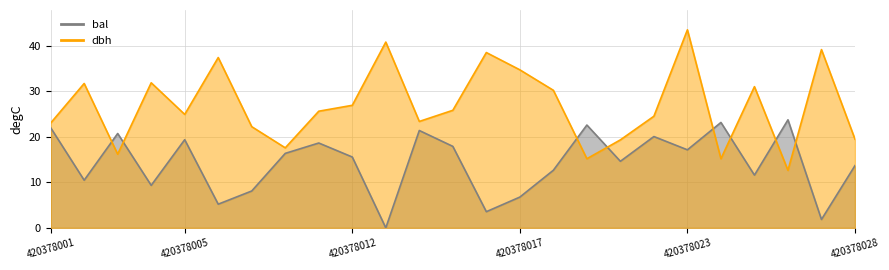

At 420378015, list the series in order from smallest to largest.

bal, dbh